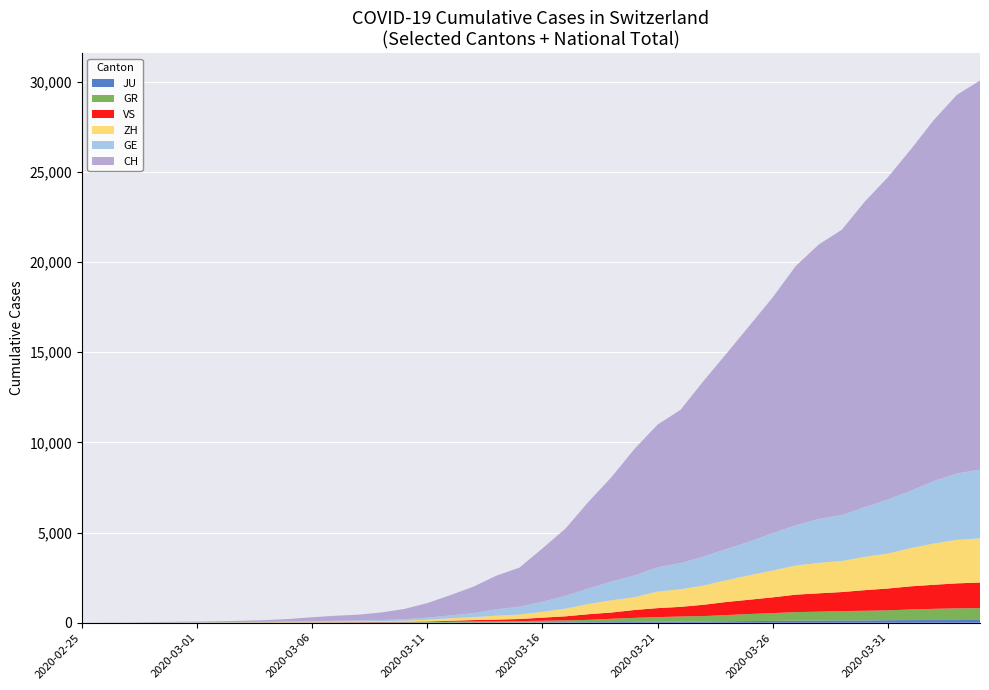

Reading right to left, what are all the values shown in this chart?

JU: 2020-04-04=154	2020-04-03=149	2020-04-02=149	2020-04-01=145	2020-03-31=140	2020-03-30=128	2020-03-29=127	2020-03-28=119	2020-03-27=114	2020-03-26=100	2020-03-25=92	2020-03-24=82	2020-03-23=69	2020-03-22=61	2020-03-21=54	2020-03-20=44	2020-03-19=36	2020-03-18=32	2020-03-17=29	2020-03-16=25	2020-03-15=19	2020-03-14=18	2020-03-13=17	2020-03-12=12	2020-03-11=7	2020-03-10=7	2020-03-09=7	2020-03-08=5	2020-03-07=5	2020-03-06=4	2020-03-05=4	2020-03-04=2	2020-03-03=2	2020-03-02=1	2020-03-01=1	2020-02-29=1	2020-02-28=1	2020-02-27=1	2020-02-26=0	2020-02-25=0
GR: 2020-04-04=657	2020-04-03=649	2020-04-02=622	2020-04-01=592	2020-03-31=547	2020-03-30=535	2020-03-29=519	2020-03-28=495	2020-03-27=474	2020-03-26=433	2020-03-25=393	2020-03-24=343	2020-03-23=300	2020-03-22=284	2020-03-21=258	2020-03-20=226	2020-03-19=182	2020-03-18=128	2020-03-17=101	2020-03-16=84	2020-03-15=71	2020-03-14=56	2020-03-13=53	2020-03-12=43	2020-03-11=31	2020-03-10=22	2020-03-09=18	2020-03-08=18	2020-03-07=17	2020-03-06=16	2020-03-05=14	2020-03-04=12	2020-03-03=9	2020-03-02=9	2020-03-01=6	2020-02-29=6	2020-02-28=6	2020-02-27=2	2020-02-26=2	2020-02-25=0
GE: 2020-04-04=3813	2020-04-03=3675	2020-04-02=3467	2020-04-01=3178	2020-03-31=3001	2020-03-30=2759	2020-03-29=2545	2020-03-28=2434	2020-03-27=2229	2020-03-26=2071	2020-03-25=1868	2020-03-24=1727	2020-03-23=1609	2020-03-22=1451	2020-03-21=1348	2020-03-20=1210	2020-03-19=1040	2020-03-18=862	2020-03-17=710	2020-03-16=556	2020-03-15=435	2020-03-14=351	2020-03-13=227	2020-03-12=155	2020-03-11=114	2020-03-10=80	2020-03-09=60	2020-03-08=45	2020-03-07=43	2020-03-06=30	2020-03-05=20	2020-03-04=16	2020-03-03=14	2020-03-02=11	2020-03-01=10	2020-02-29=9	2020-02-28=5	2020-02-27=1	2020-02-26=1	2020-02-25=0
ZH: 2020-04-04=2451	2020-04-03=2418	2020-04-02=2290	2020-04-01=2126	2020-03-31=1937	2020-03-30=1849	2020-03-29=1723	2020-03-28=1691	2020-03-27=1617	2020-03-26=1490	2020-03-25=1358	2020-03-24=1213	2020-03-23=1067	2020-03-22=978	2020-03-21=919	2020-03-20=711	2020-03-19=679	2020-03-18=568	2020-03-17=429	2020-03-16=326	2020-03-15=250	2020-03-14=218	2020-03-13=163	2020-03-12=140	2020-03-11=101	2020-03-10=62	2020-03-09=49	2020-03-08=40	2020-03-07=34	2020-03-06=29	2020-03-05=23	2020-03-04=15	2020-03-03=13	2020-03-02=10	2020-03-01=7	2020-02-29=6	2020-02-28=2	2020-02-27=2	2020-02-26=0	2020-02-25=0
VS: 2020-04-04=1418	2020-04-03=1385	2020-04-02=1334	2020-04-01=1282	2020-03-31=1211	2020-03-30=1144	2020-03-29=1055	2020-03-28=1017	2020-03-27=968	2020-03-26=874	2020-03-25=793	2020-03-24=728	2020-03-23=628	2020-03-22=535	2020-03-21=498	2020-03-20=436	2020-03-19=349	2020-03-18=312	2020-03-17=225	2020-03-16=172	2020-03-15=115	2020-03-14=98	2020-03-13=76	2020-03-12=53	2020-03-11=30	2020-03-10=22	2020-03-09=17	2020-03-08=12	2020-03-07=7	2020-03-06=6	2020-03-05=5	2020-03-04=4	2020-03-03=3	2020-03-02=3	2020-03-01=2	2020-02-29=1	2020-02-28=1	2020-02-27=0	2020-02-26=0	2020-02-25=0
CH: 2020-04-04=21580	2020-04-03=21004	2020-04-02=20028	2020-04-01=18934	2020-03-31=17870	2020-03-30=16945	2020-03-29=15825	2020-03-28=15223	2020-03-27=14382	2020-03-26=13079	2020-03-25=11988	2020-03-24=10848	2020-03-23=9744	2020-03-22=8504	2020-03-21=7910	2020-03-20=7020	2020-03-19=5793	2020-03-18=4806	2020-03-17=3727	2020-03-16=2959	2020-03-15=2165	2020-03-14=1870	2020-03-13=1463	2020-03-12=1125	2020-03-11=807	2020-03-10=570	2020-03-09=419	2020-03-08=327	2020-03-07=280	2020-03-06=219	2020-03-05=142	2020-03-04=97	2020-03-03=69	2020-03-02=50	2020-03-01=36	2020-02-29=30	2020-02-28=20	2020-02-27=8	2020-02-26=4	2020-02-25=0